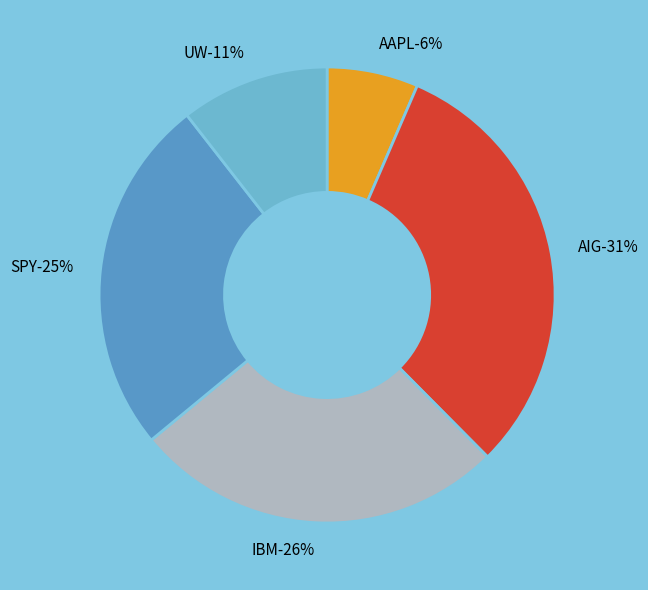

True or false: AIG accounts for 37% of the total.

False